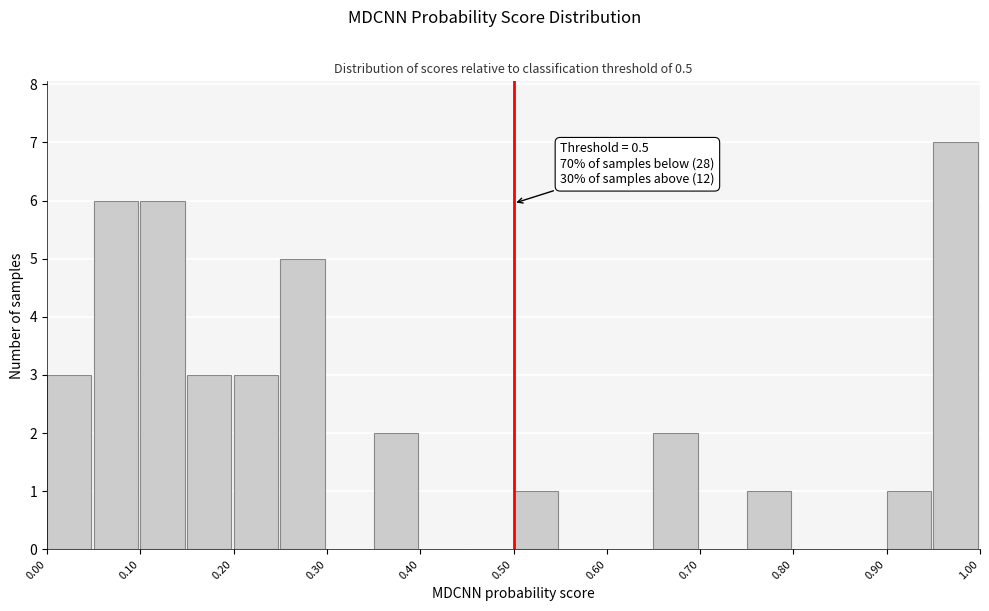

Which range on the x-axis has the tallest bar?

0.95 to 1.00